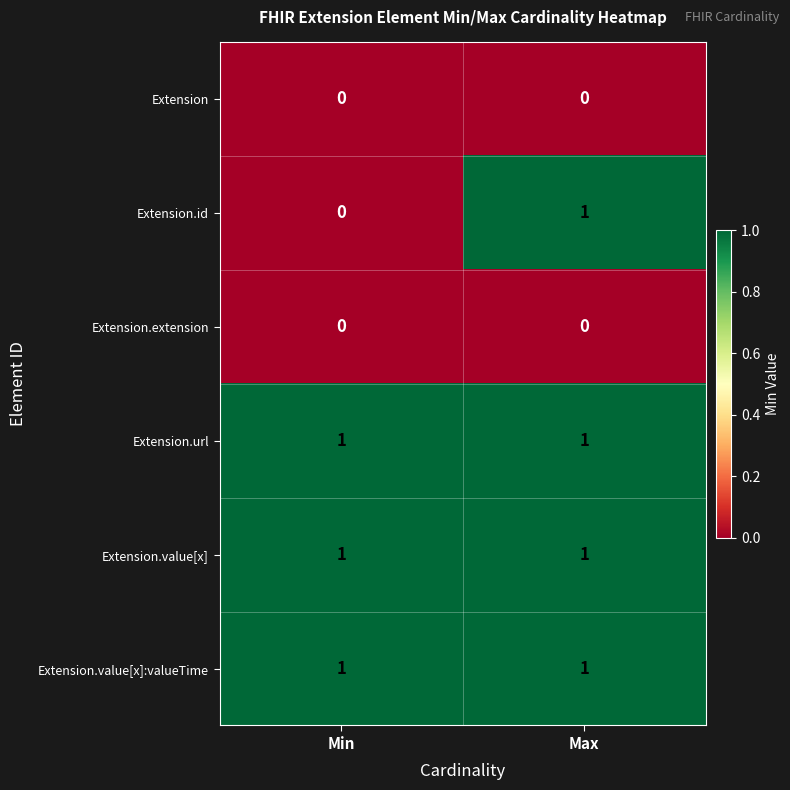

At which category is the sum across all series the highest?

Max